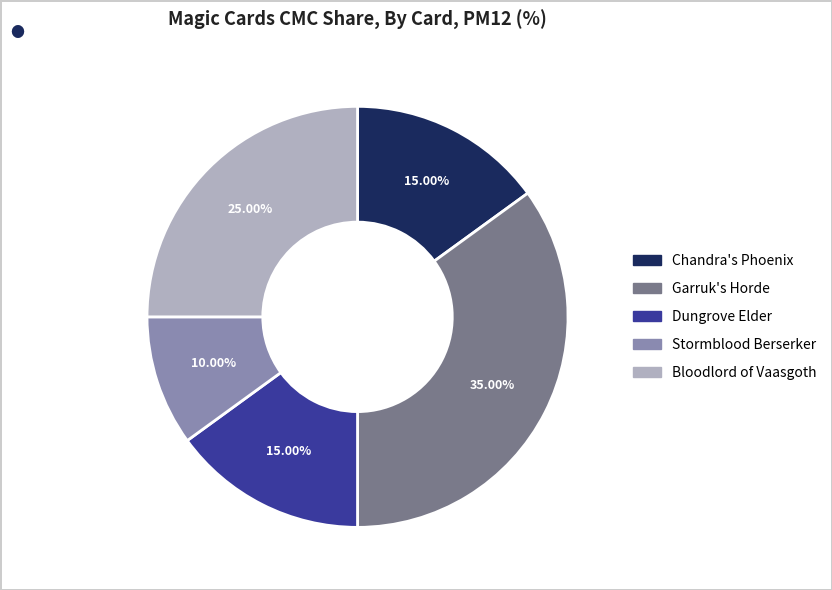

Is it true that Dungrove Elder is 15% of the pie?

True